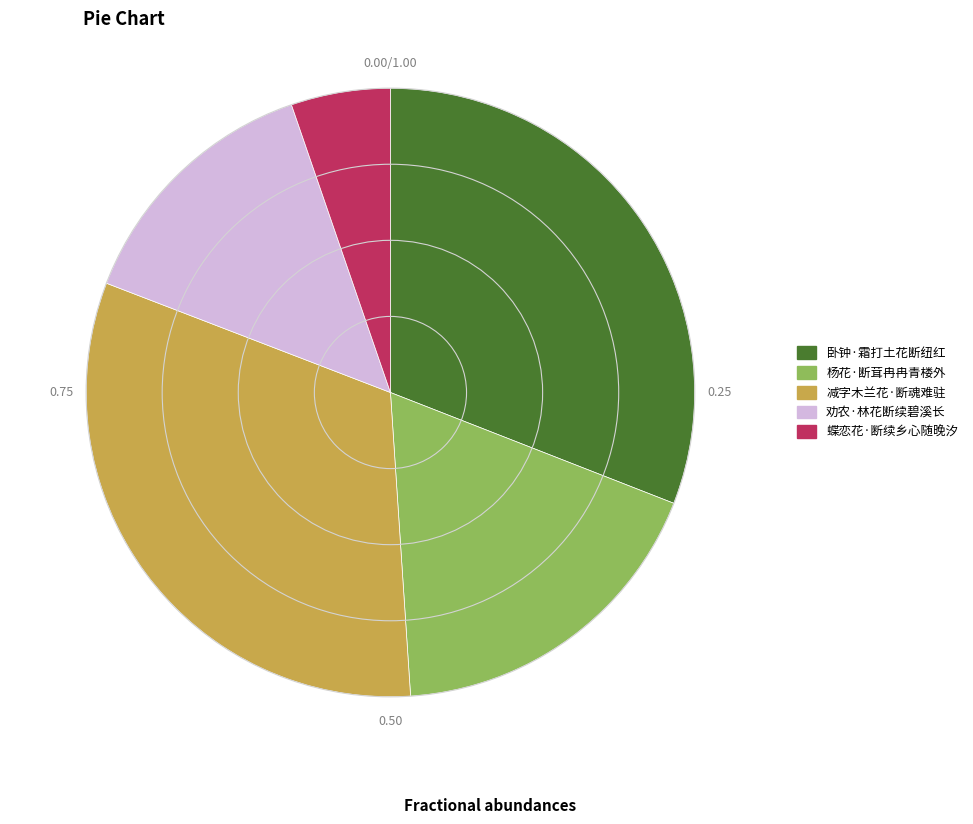

Is the sum of 卧钟·霜打土花断纽红 and 杨花·断茸冉冉青楼外 greater than half?

No